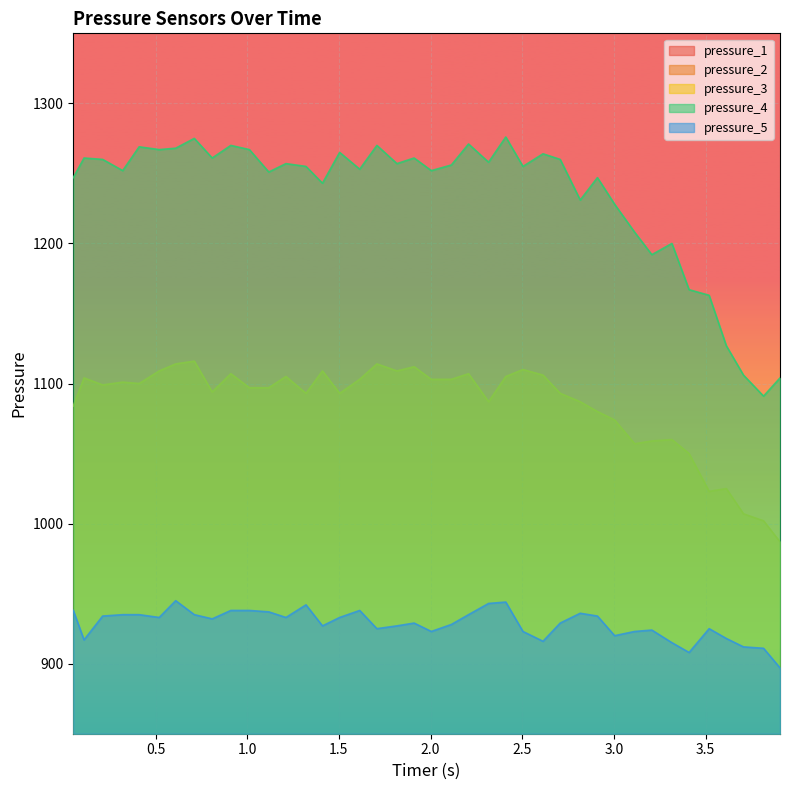

What is the maximum value for pressure_5?

945